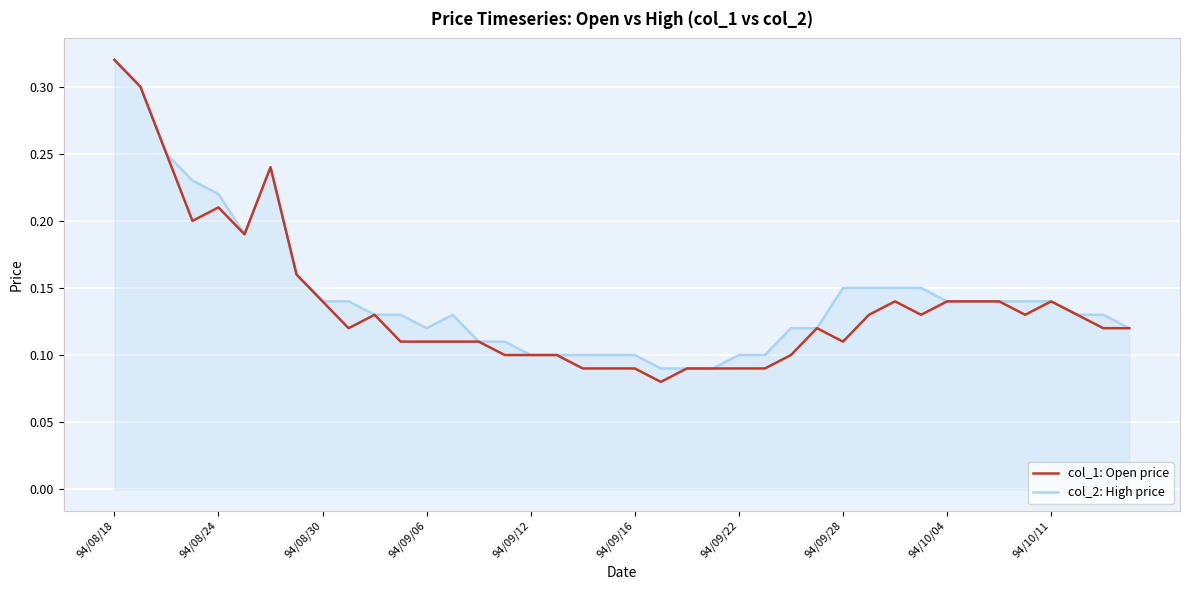

What are all the series names shown in the legend?

col_1: Open price, col_2: High price